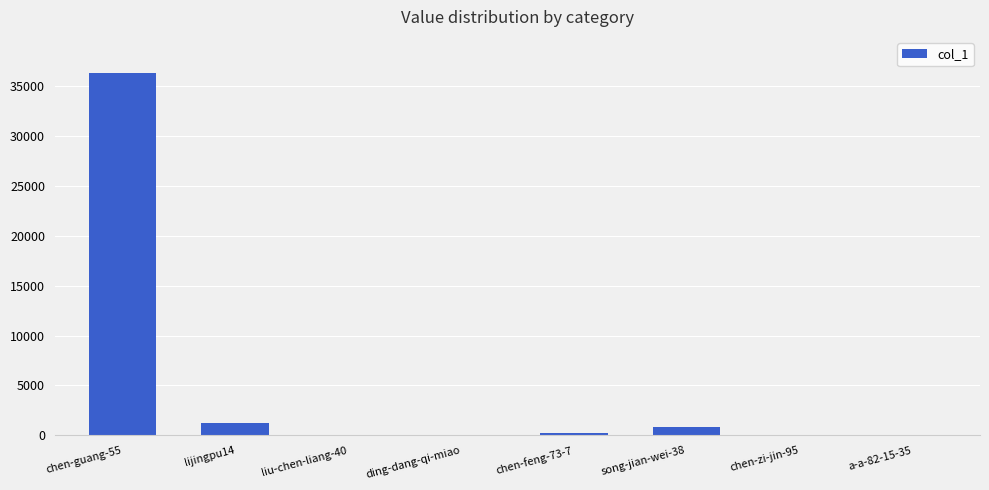

What is the ratio of the value at lijingpu14 to the value at song-jian-wei-38?

1.4